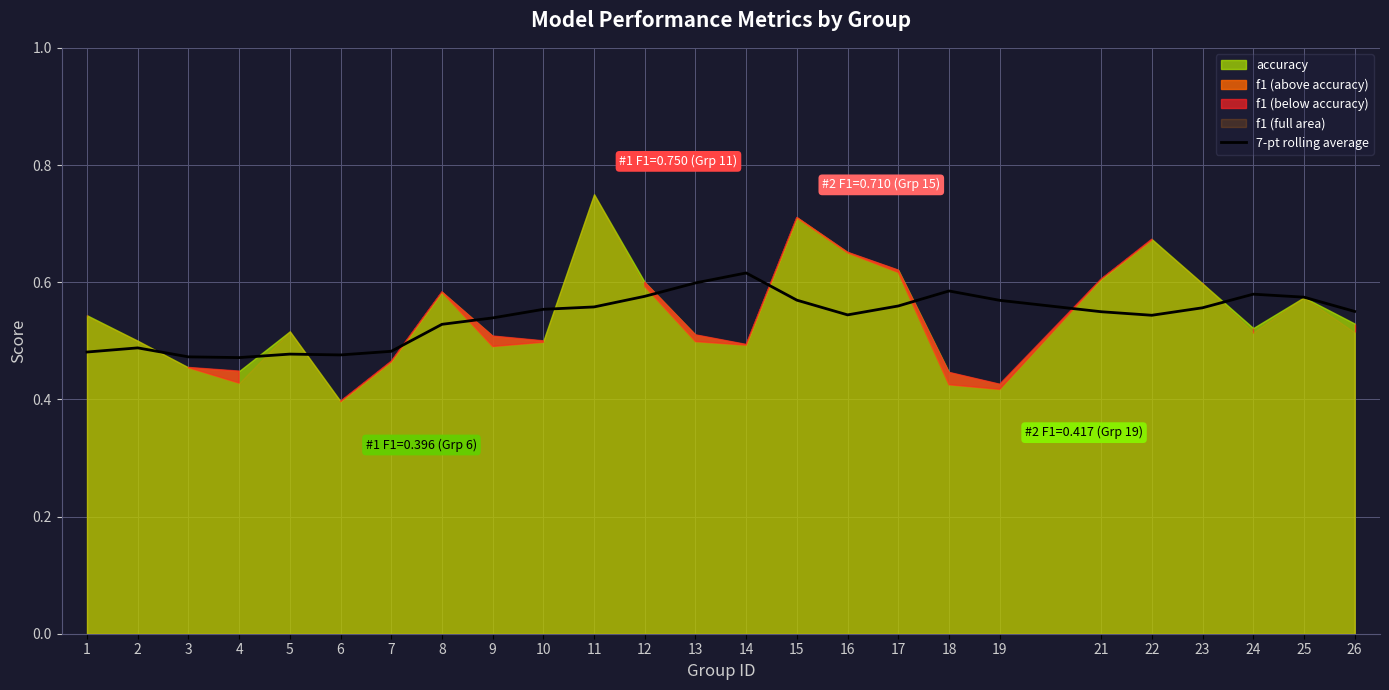

What is the value of the 19th point from the left?

0.6